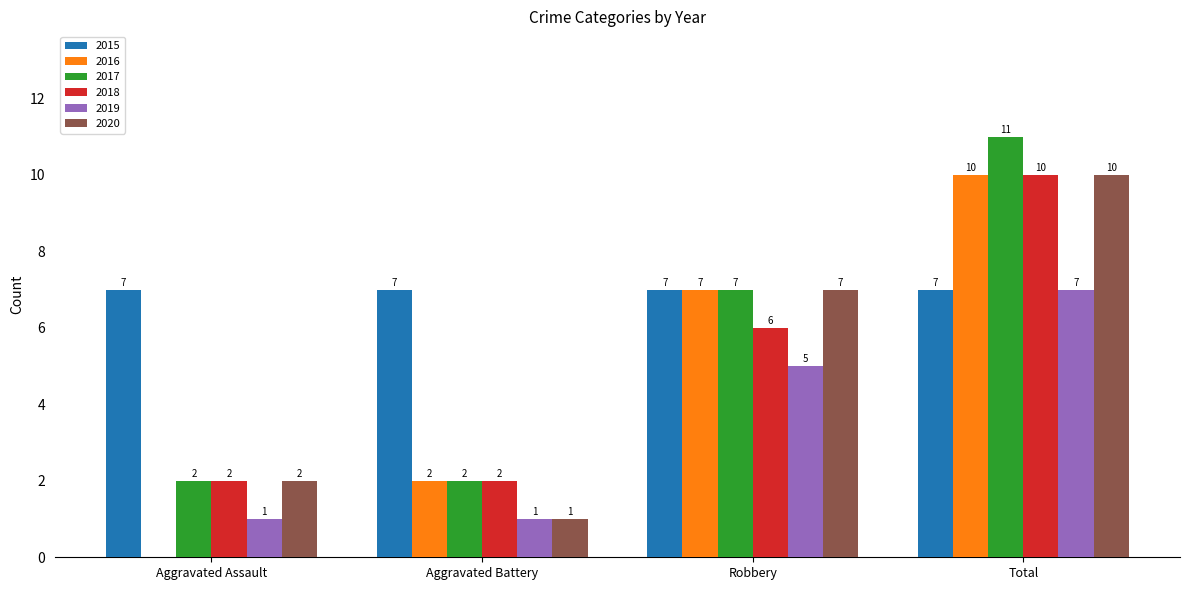

Between Aggravated Battery and Robbery, which series saw the biggest shift?

2020